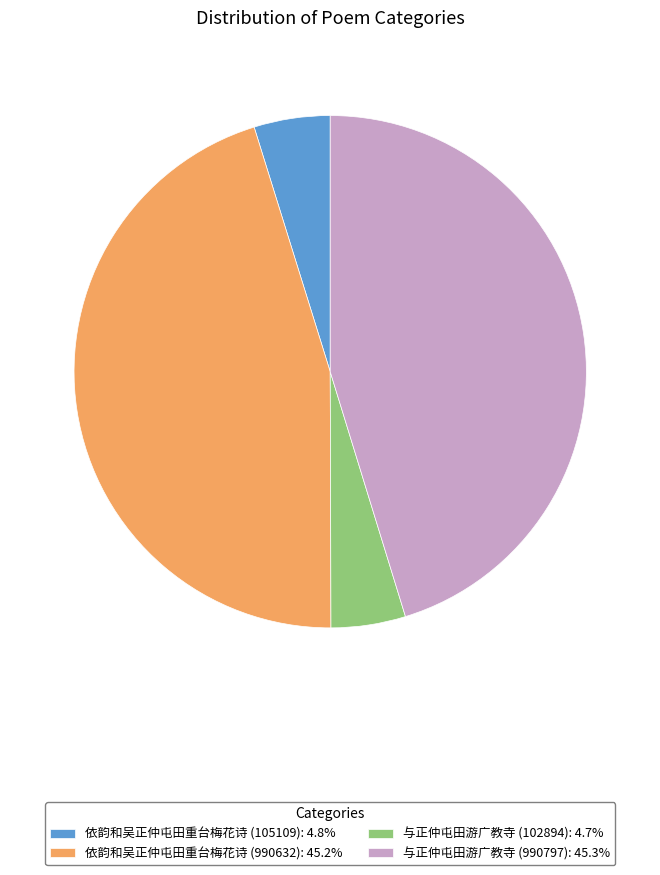

Between 依韵和吴正仲屯田重台梅花诗 (990632) and 依韵和吴正仲屯田重台梅花诗 (105109), which is larger?

依韵和吴正仲屯田重台梅花诗 (990632)